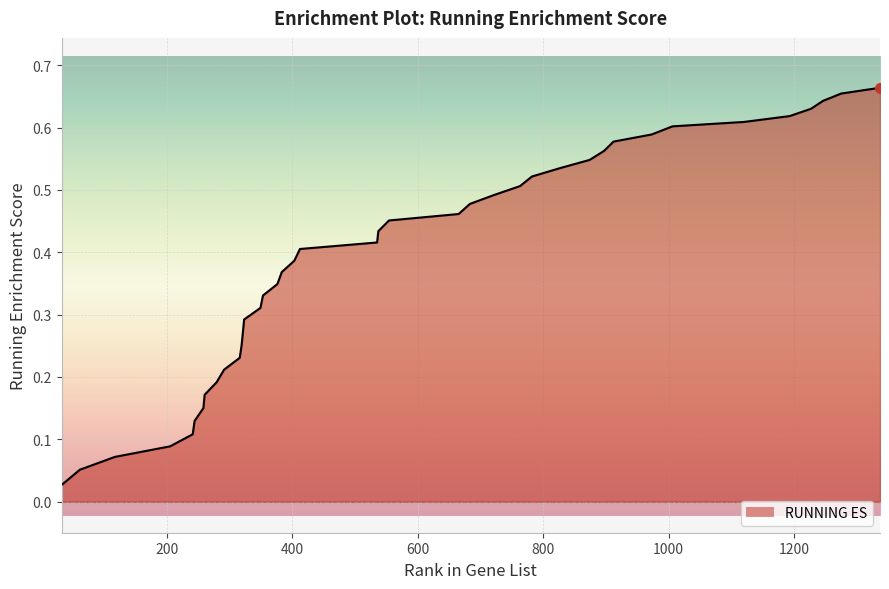

Which has a higher value, 1275 or 205?

1275